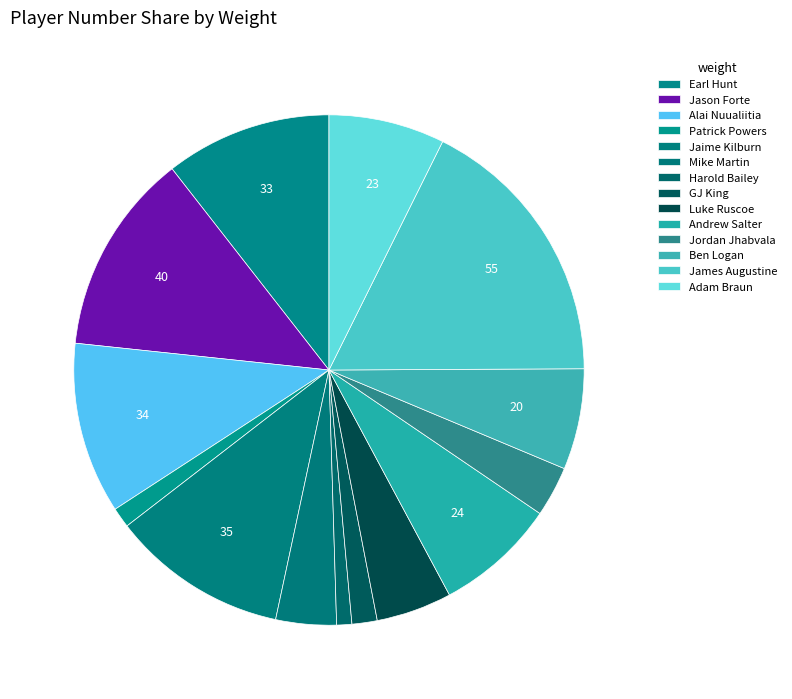

How many segments does this pie chart have?

14